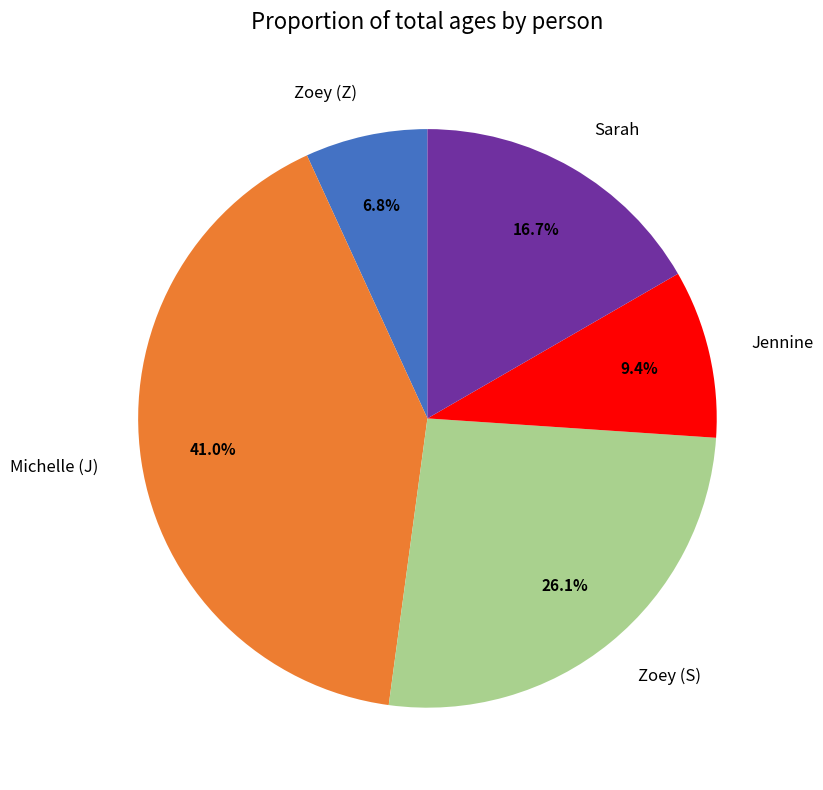

To the nearest percent, what percentage of the pie is Sarah?

17%